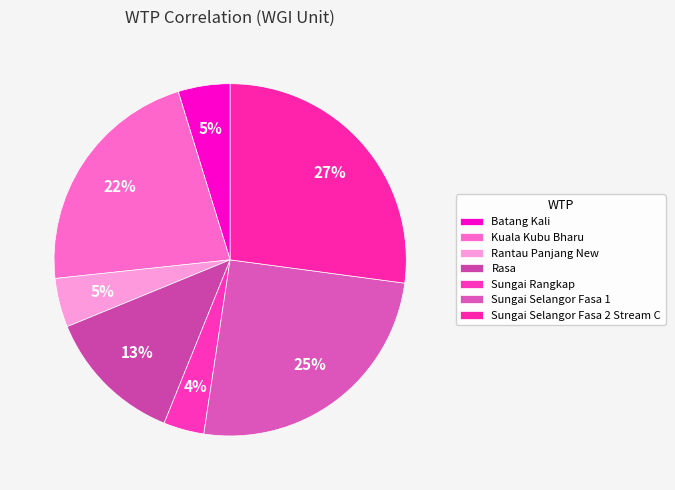

Do Rantau Panjang New and Sungai Selangor Fasa 1 together represent more than half of the pie?

No